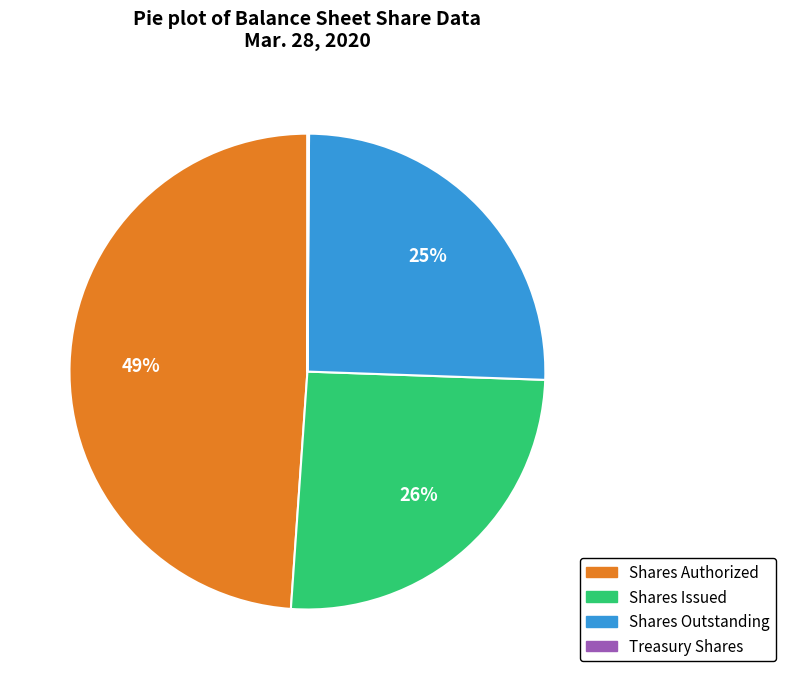

Is there any slice that represents more than half of the pie?

No